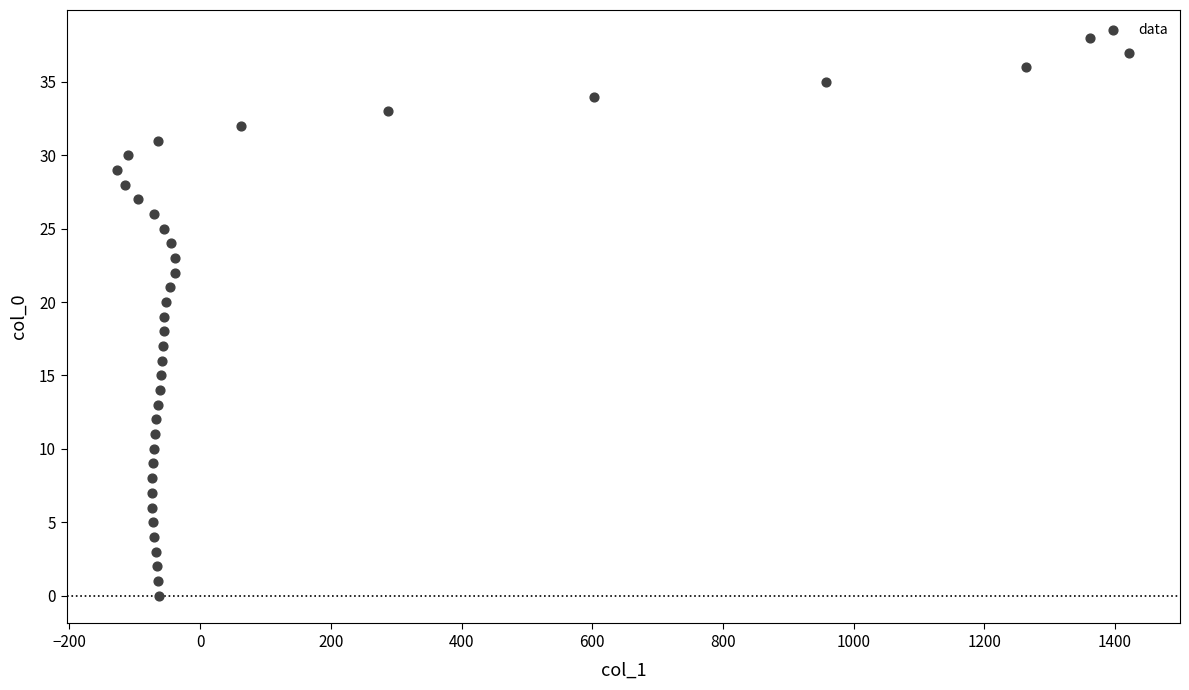

What is the range of Y values (max minus min)?

38